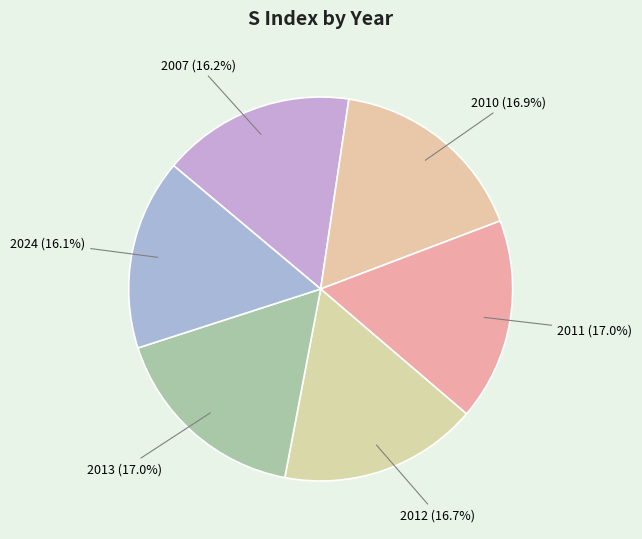

What percentage is the 2024 slice, to the nearest percent?

16%